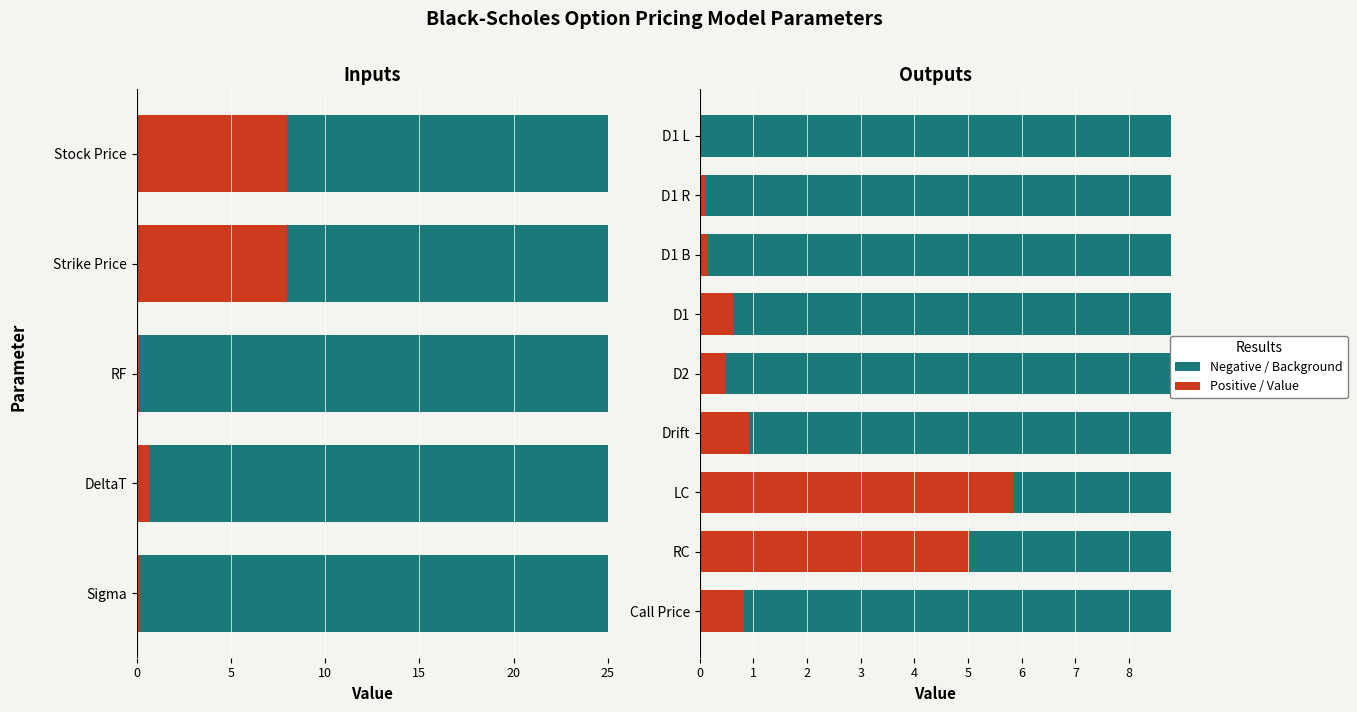

What is the value of the Positive bar at the 9th from the left?

0.8